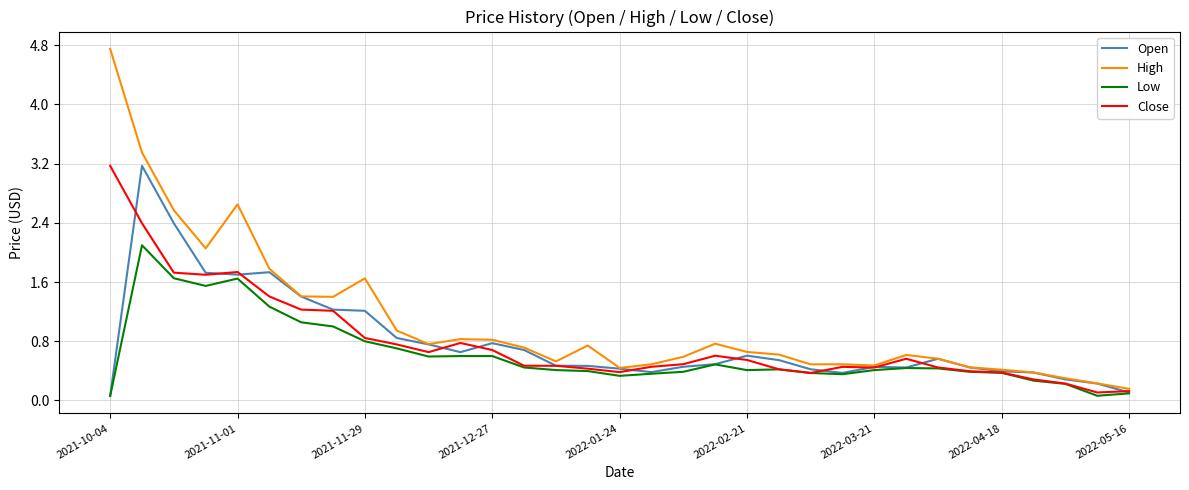

Which series has the widest spread of values?

High